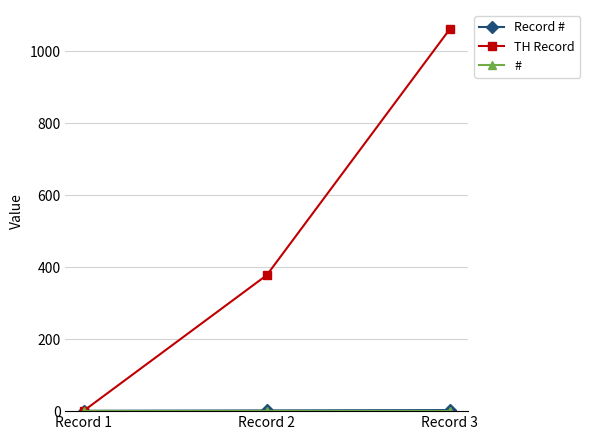

What is the highest value of the TH Record series?

1062